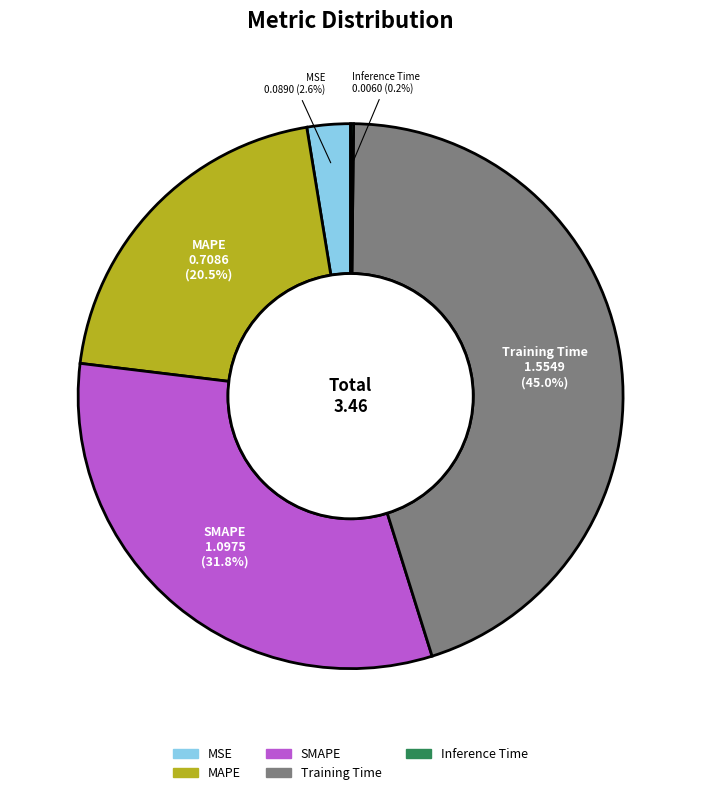

What portion of the pie excludes SMAPE?

68.2%